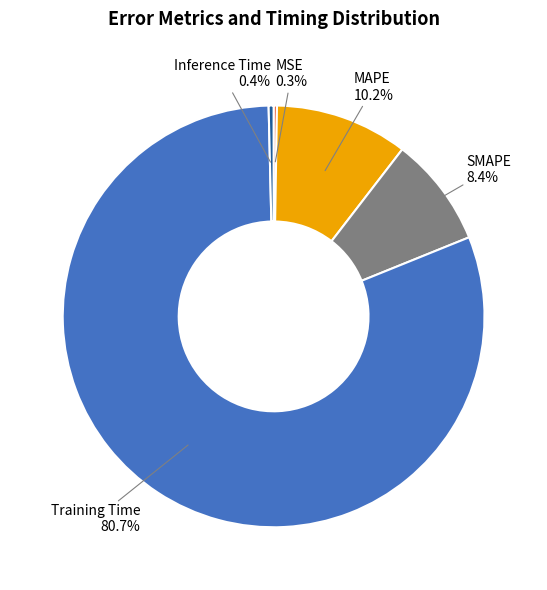

Combined, what portion of the pie is MAPE and Inference Time?

10.6%